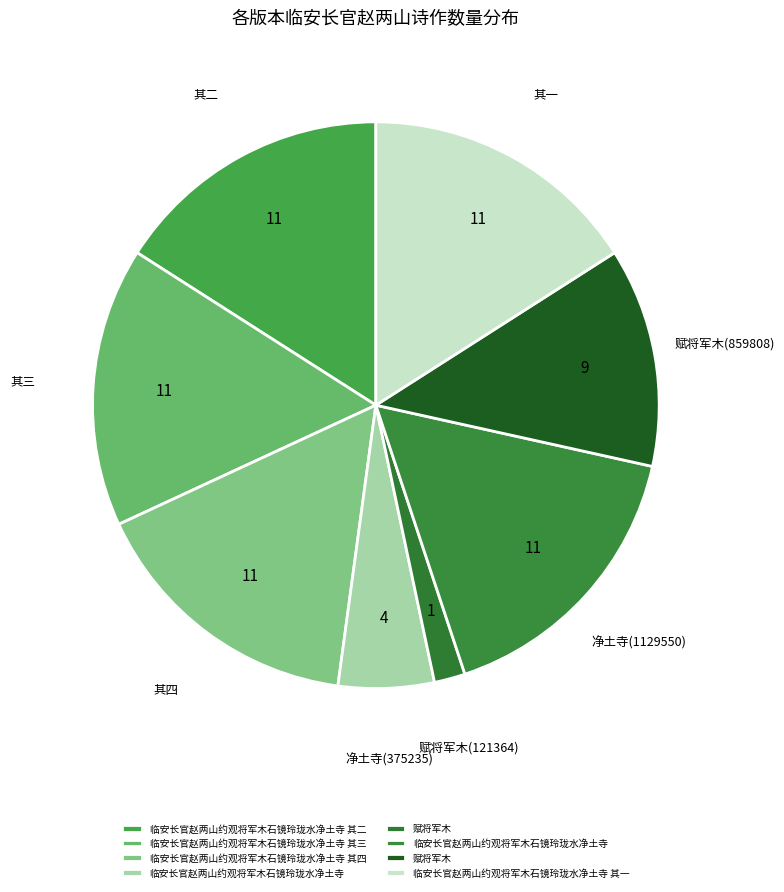

To the nearest percent, what is the difference between the largest and smallest slice percentages?

15%